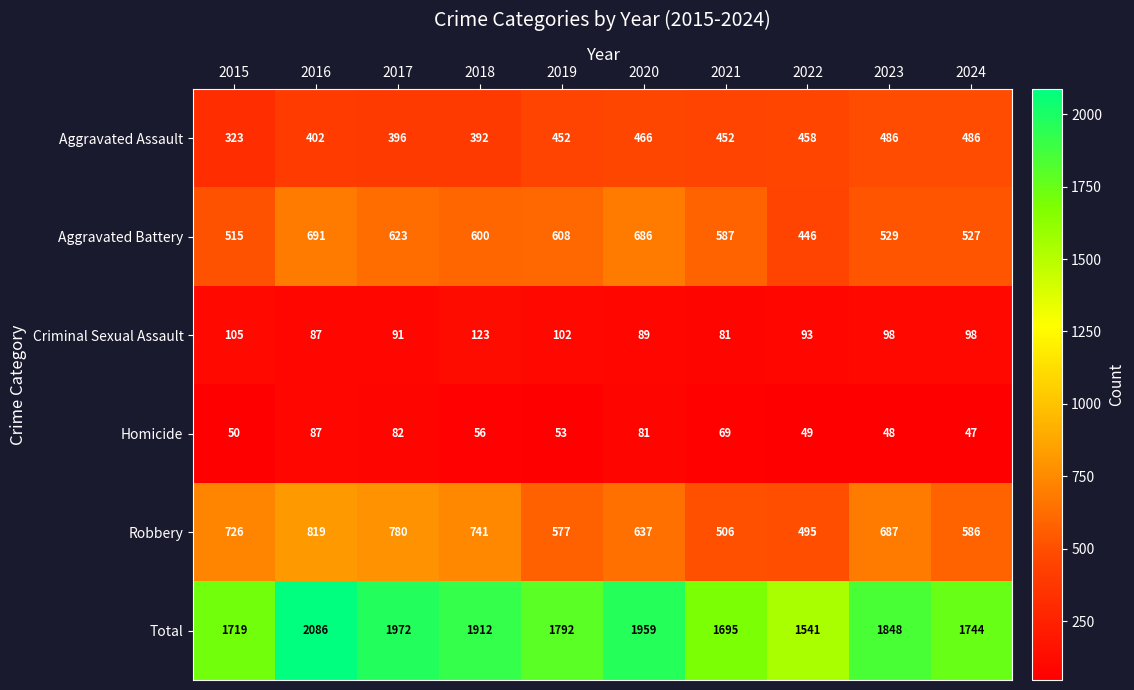

What is the minimum value for Aggravated Assault?

323